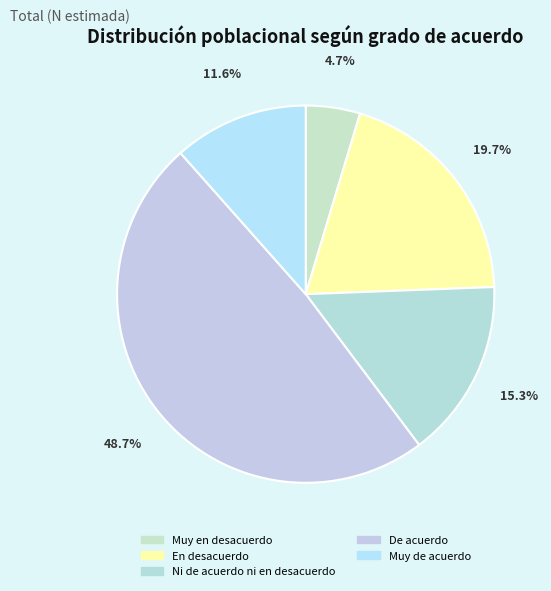

Rank the categories by value from lowest to highest.

Muy en desacuerdo, Muy de acuerdo, Ni de acuerdo ni en desacuerdo, En desacuerdo, De acuerdo